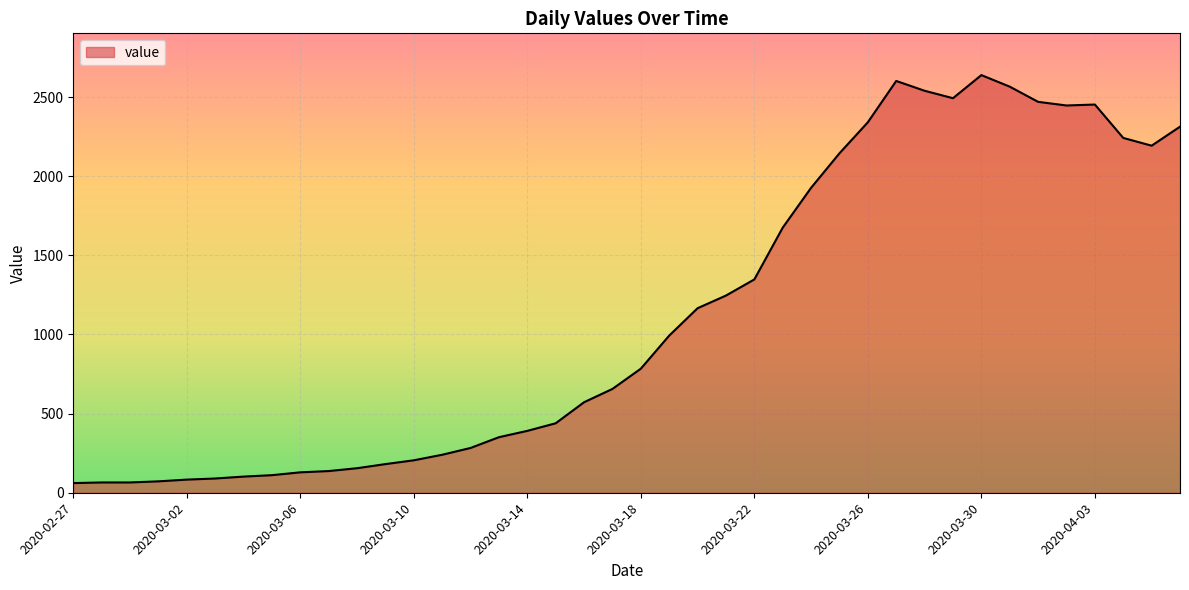

What is the maximum value shown in the chart?

2639